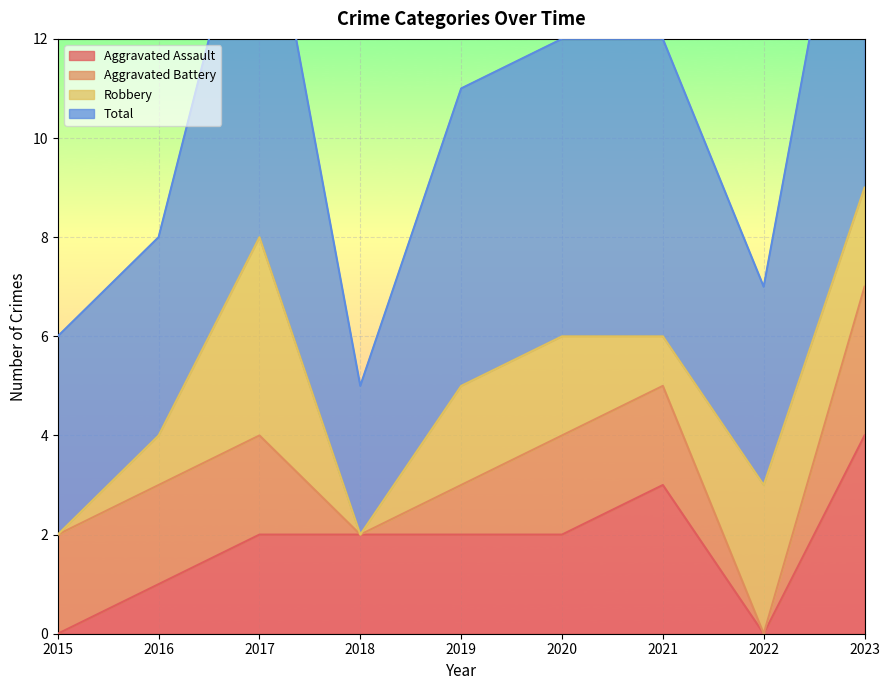

What is the value of the Total point at the 2nd from the left?

8